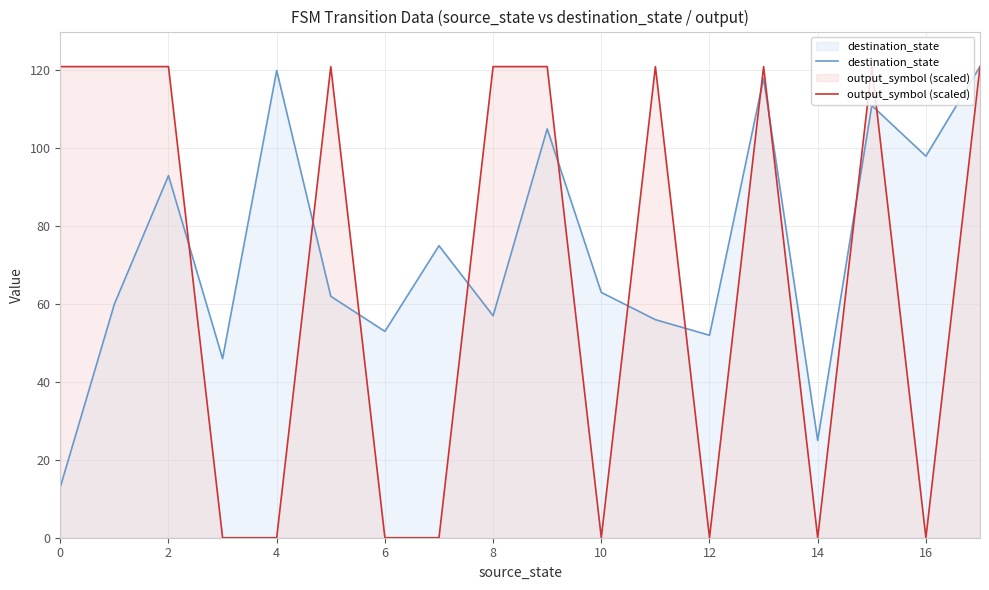

After their last crossing, which series has the higher values: output_symbol (scaled) or destination_state?

destination_state